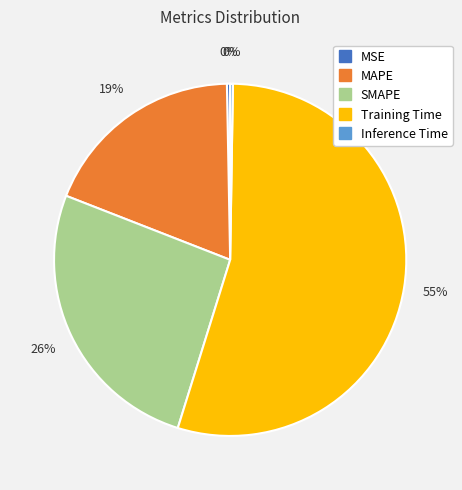

Is the sum of MSE and SMAPE greater than half?

No